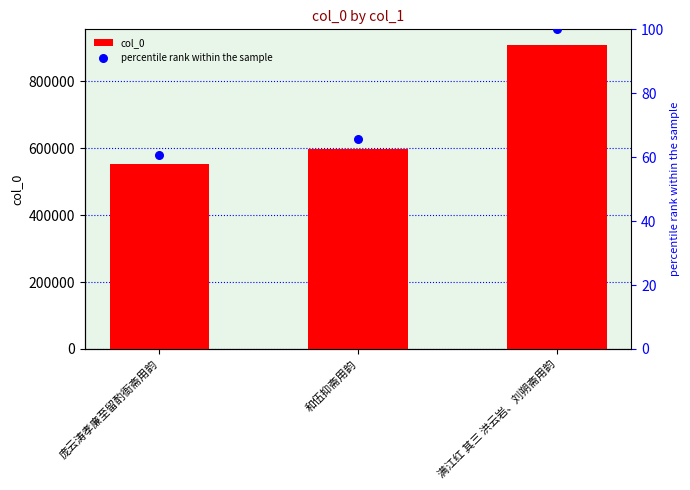

At which category is the sum across all series the highest?

满江红 其三 洪云岩、刘朔斋用韵